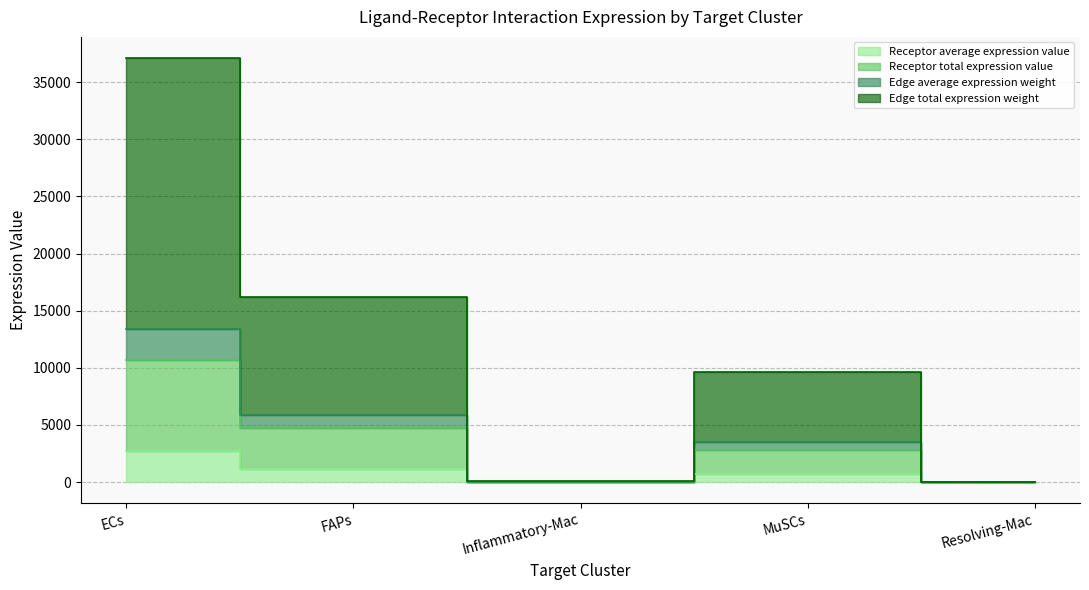

Reading left to right, what are all the values shown in this chart?

Receptor average expression value: ECs=2677.8	FAPs=1171.2	Inflammatory-Mac=4.8	MuSCs=696.0	Resolving-Mac=2.0
Receptor total expression value: ECs=10711.1	FAPs=4684.8	Inflammatory-Mac=19.2	MuSCs=2784.2	Resolving-Mac=8.1
Edge average expression weight: ECs=13350.7	FAPs=5839.3	Inflammatory-Mac=23.9	MuSCs=3470.3	Resolving-Mac=10.1
Edge total expression weight: ECs=37106.2	FAPs=16229.5	Inflammatory-Mac=66.5	MuSCs=9645.1	Resolving-Mac=28.0